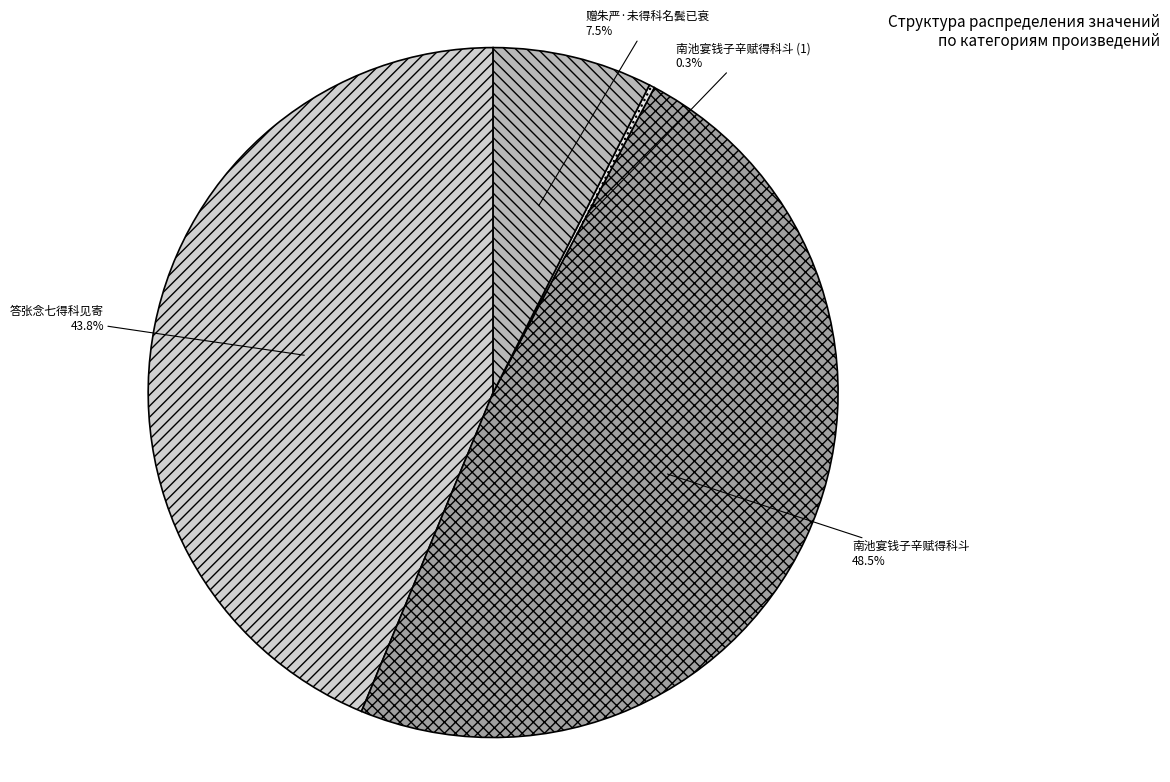

To the nearest percent, what portion does 答张念七得科见寄 represent?

44%